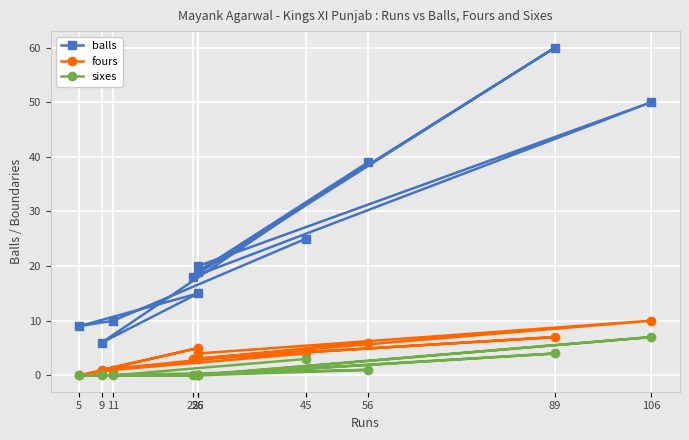

At how many categories does at least one series exceed 39?

2